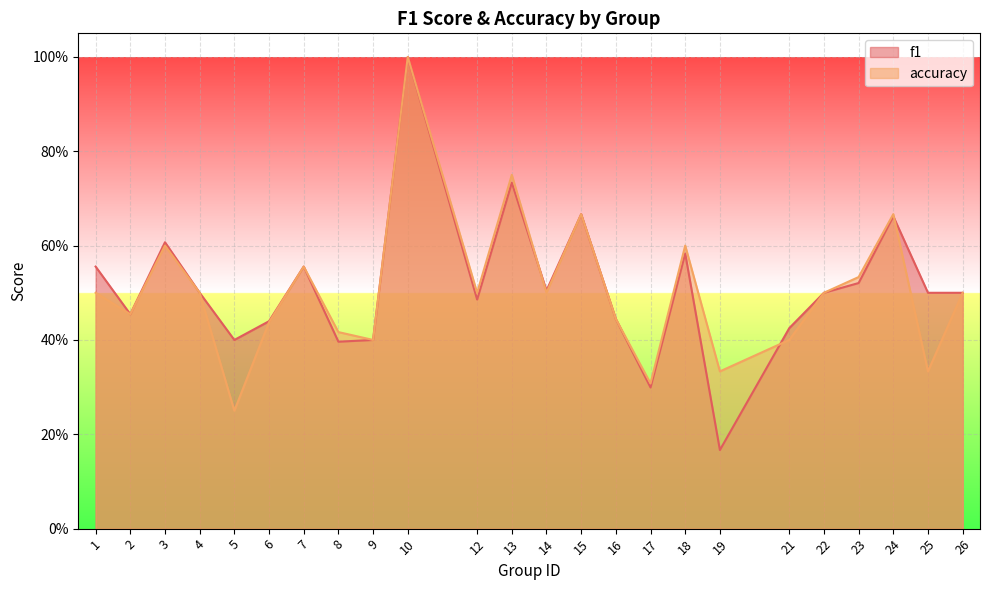

What are all the series names shown in the legend?

f1, accuracy